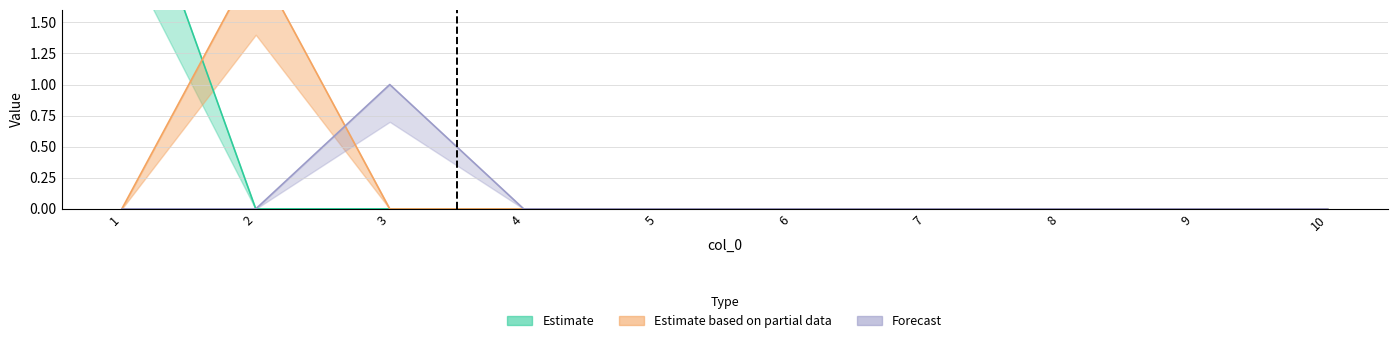

Reading left to right, extract all data points from this chart.

2: 1=3	2=0	3=0	4=0	5=0	6=0	7=0	8=0	9=0	10=0
5: 1=0	2=2	3=0	4=0	5=0	6=0	7=0	8=0	9=0	10=0
7: 1=0	2=0	3=1	4=0	5=0	6=0	7=0	8=0	9=0	10=0